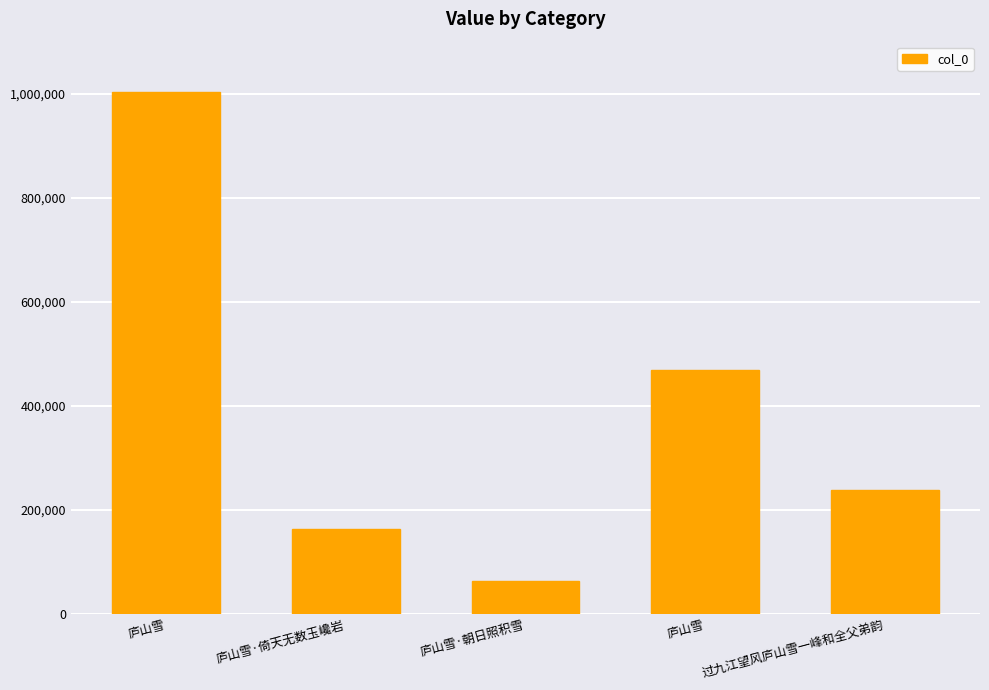

What is the label of the 3rd bar from the right?

庐山雪·朝日照积雪